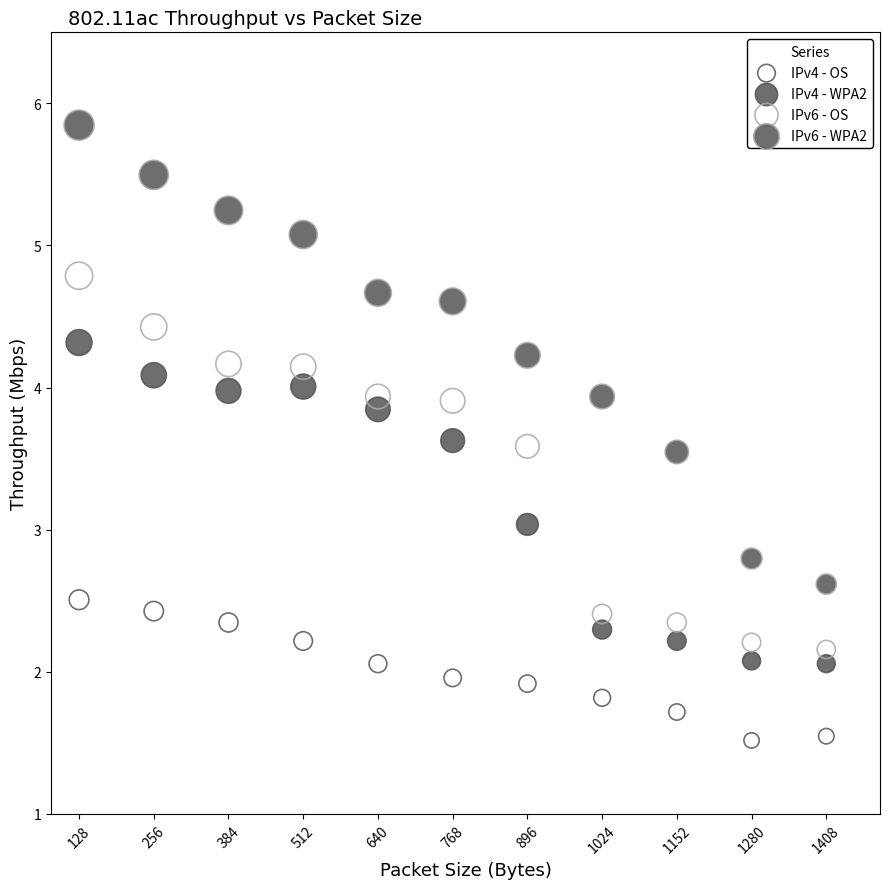

Which series contains the highest Y value?

IPv6 - WPA2